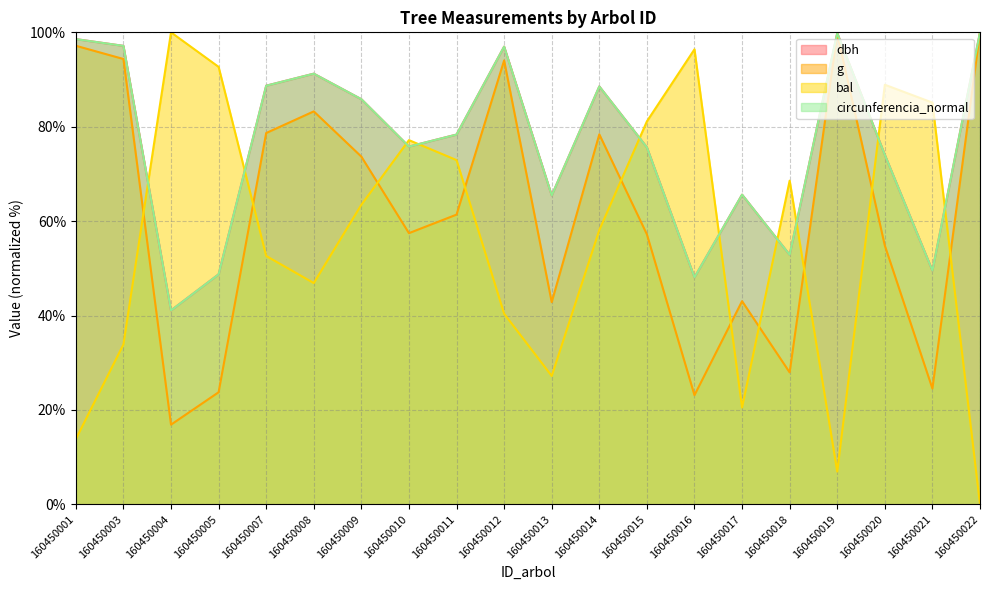

What is the spread (max minus min) of values at 160450018?

40.6